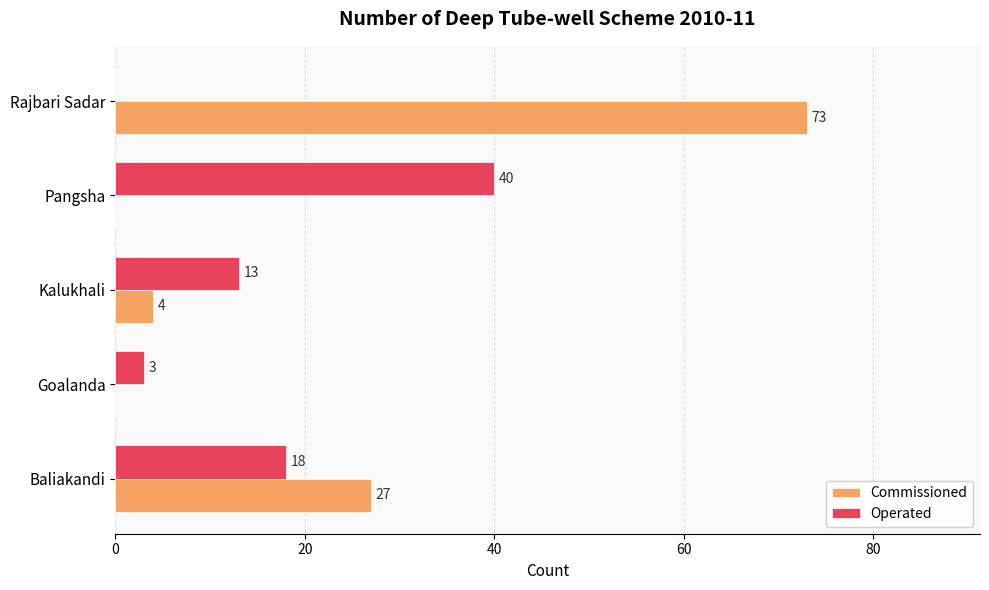

What is the sum of all Commissioned values?

104